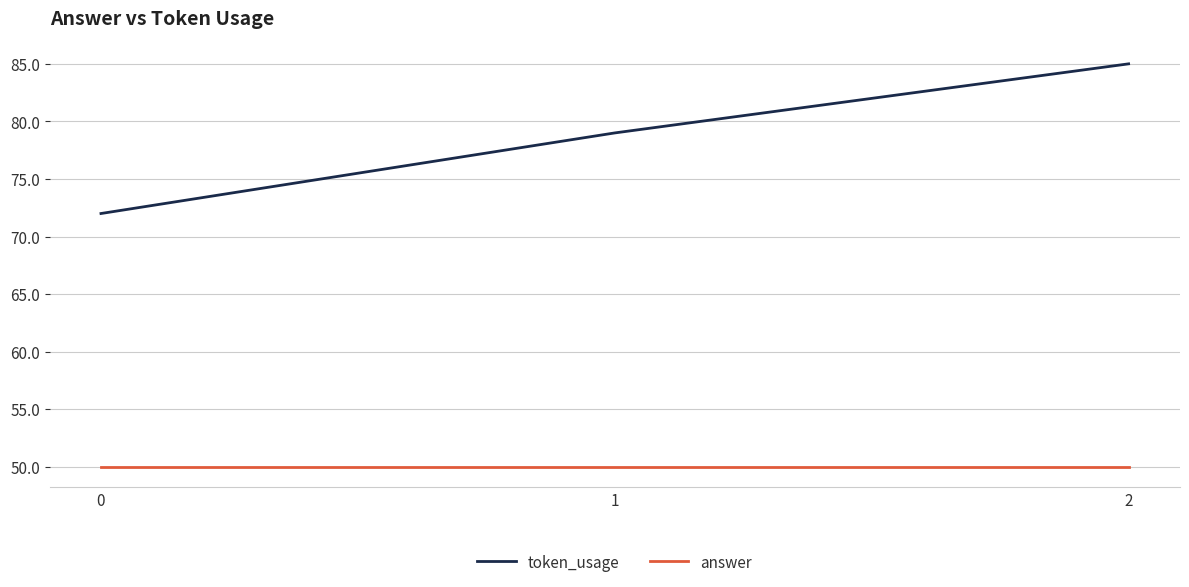

Reading left to right, extract all data points from this chart.

token_usage: 72	79	85
answer: 50	50	50